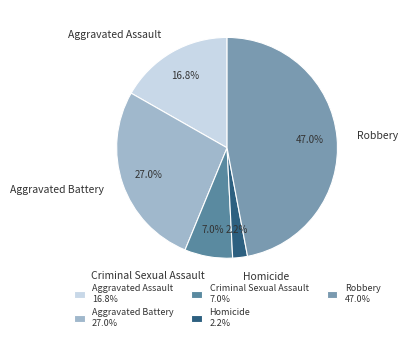

Approximately how many times larger is the value at Criminal Sexual Assault compared to Homicide?

3.2